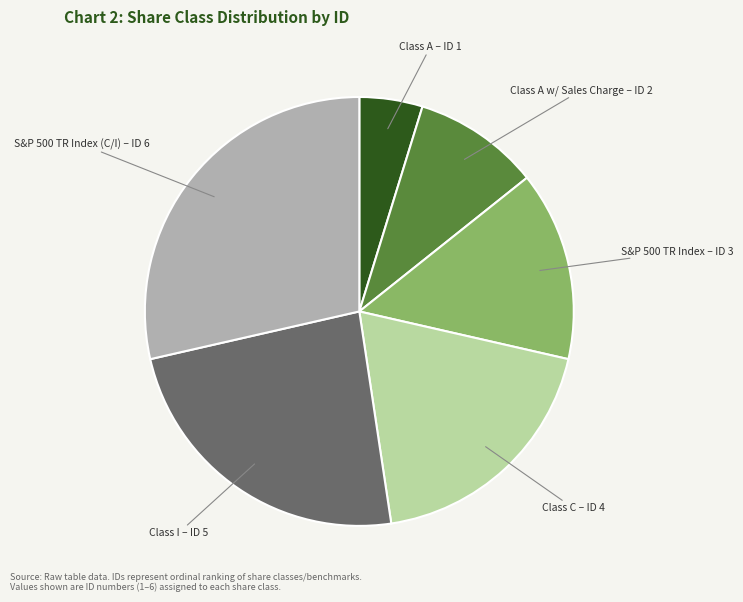

Does any single category account for the majority?

No